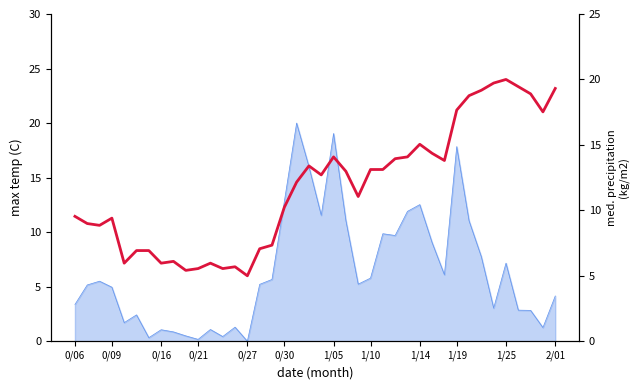

The chart shows a value of 3.5 at 1/05. True or false?

False